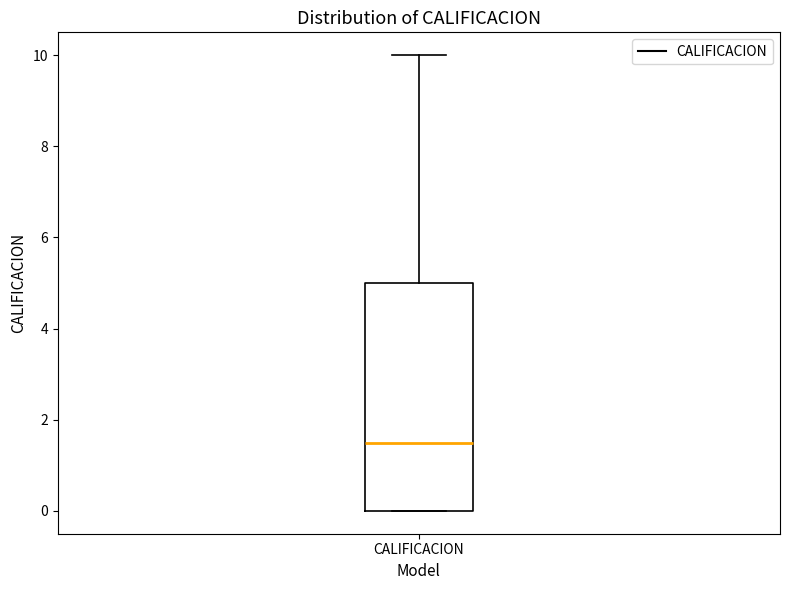

Read this box plot against the y-axis: the position of the median line, the range covered by the box, and the ends of both whiskers. The values are not printed on the chart, so give them approximately, as read against the axis.

median 1.6, box 0.0 to 5.0, whiskers 0.0 to 10.0